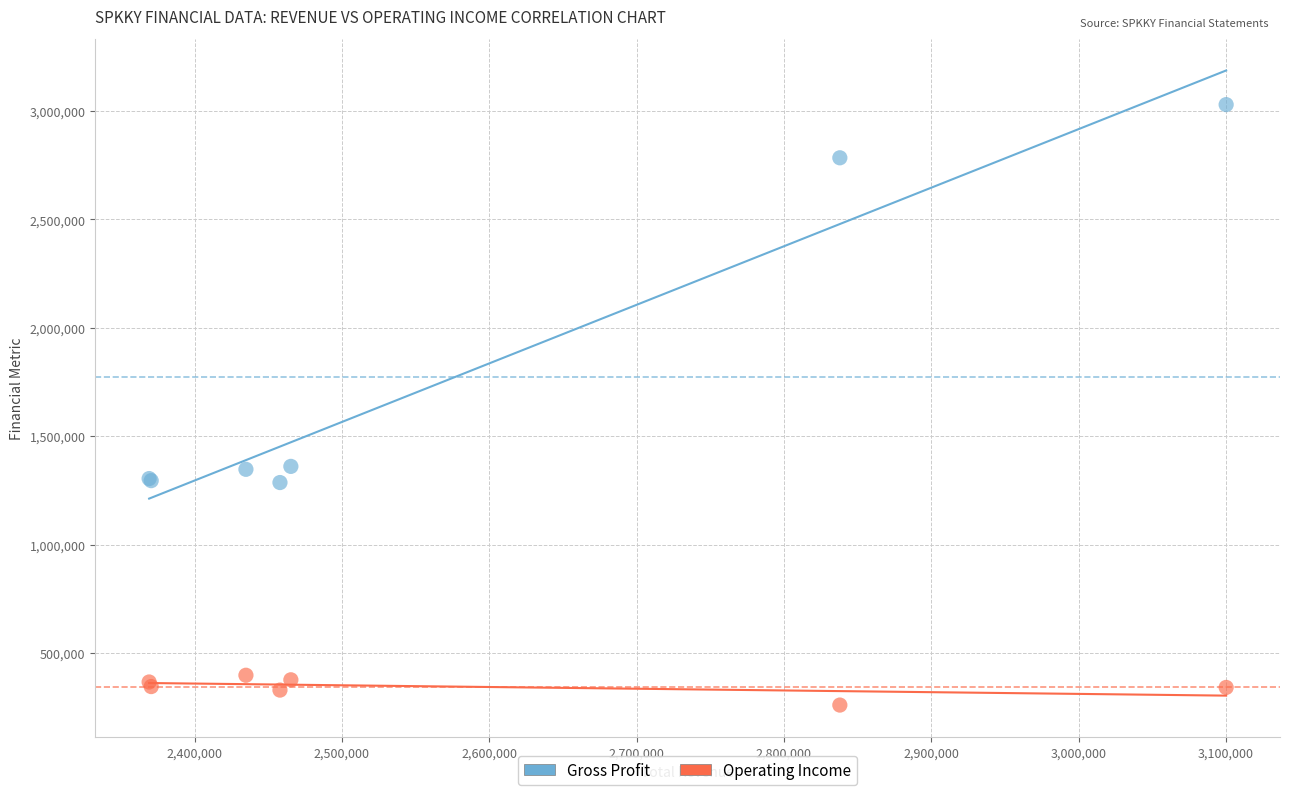

Which series has the widest spread of Y values?

Gross Profit